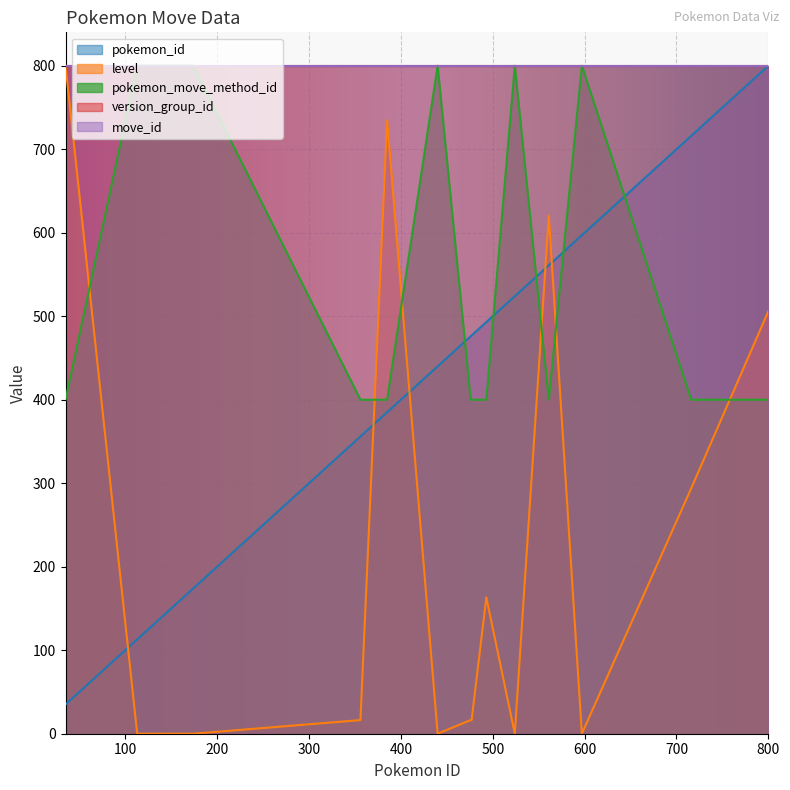

What is the total value across all series at 476?

892.3